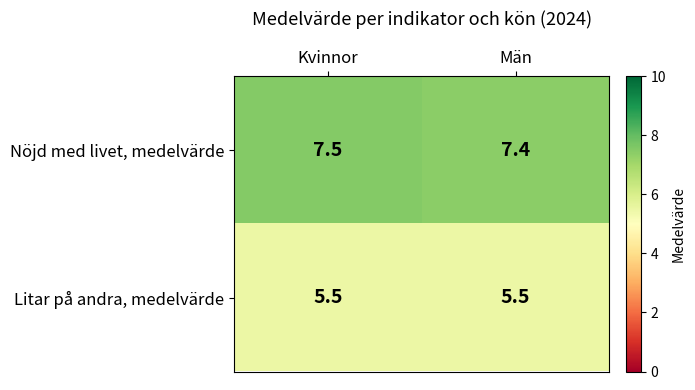

What is the sum of all Litar på andra, medelvärde values?

11.0